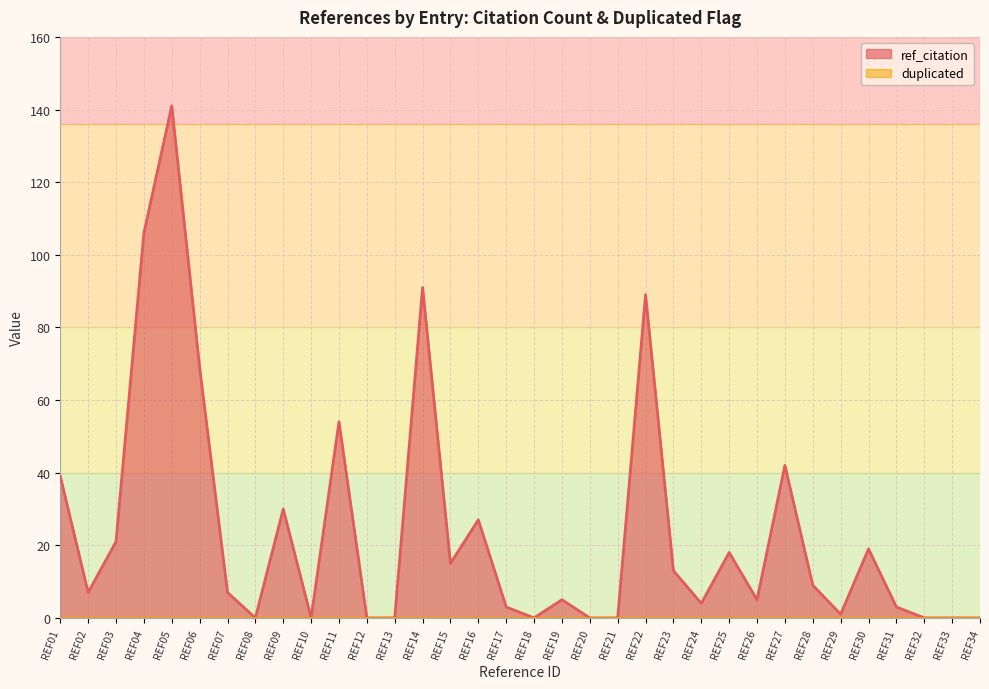

What is the difference between the maximum and minimum values?

141